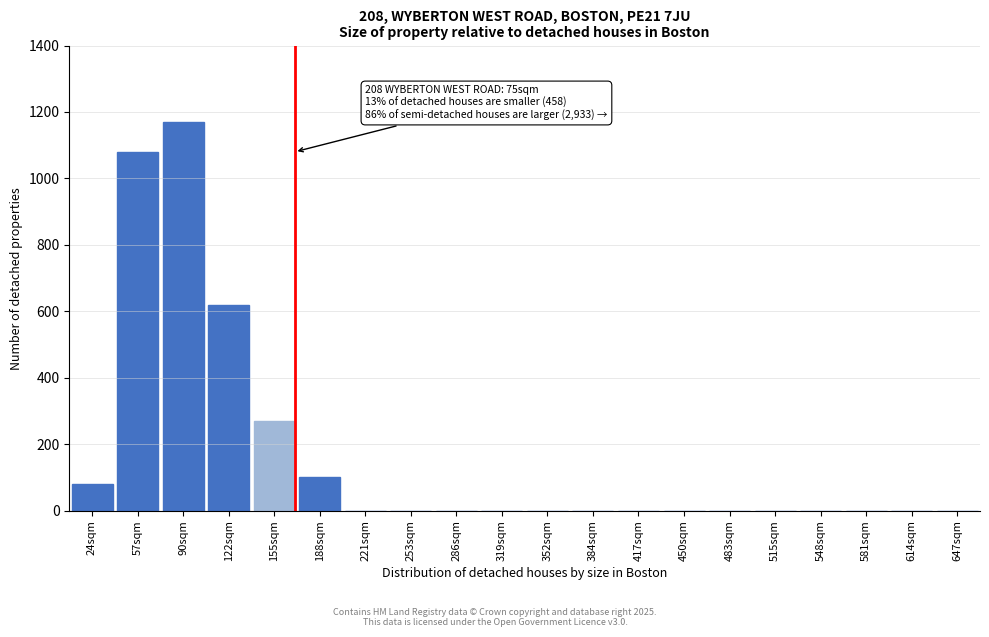

Reading right to left, extract all data points from this chart.

647sqm=0	614sqm=0	581sqm=0	548sqm=0	515sqm=0	483sqm=0	450sqm=0	417sqm=0	384sqm=0	352sqm=0	319sqm=0	286sqm=0	253sqm=0	221sqm=0	188sqm=100	155sqm=270	122sqm=620	90sqm=1170	57sqm=1080	24sqm=80